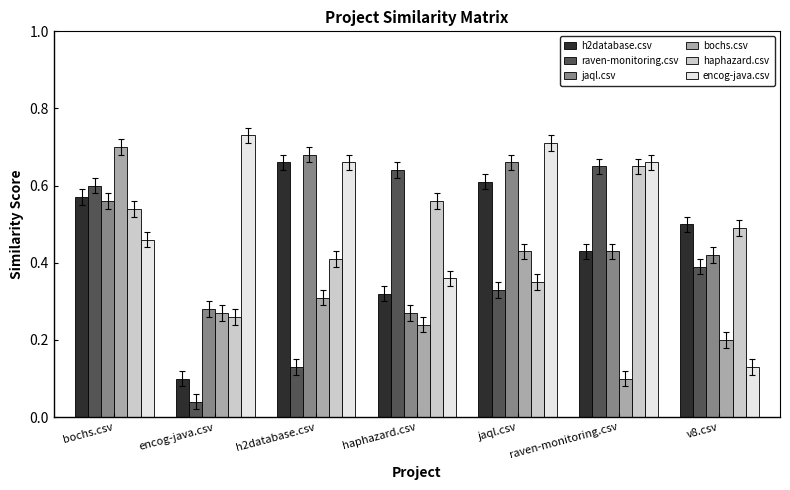

Which category has the lowest value in the encog-java.csv series?

v8.csv